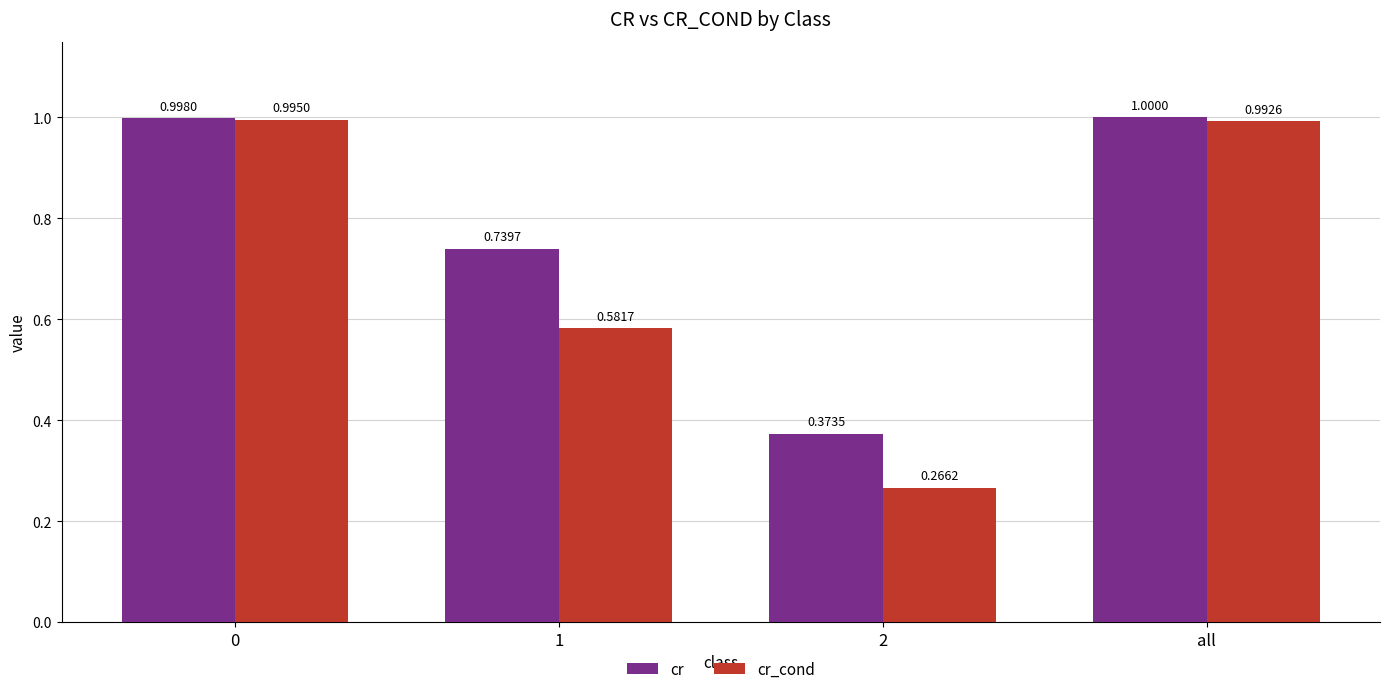

Is the value of cr at all greater than the value of cr_cond at 2?

Yes